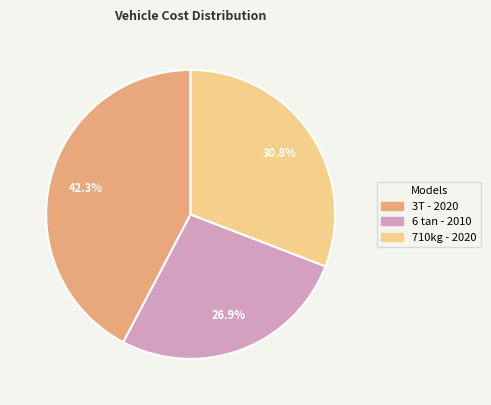

How many slices are in this pie chart?

3